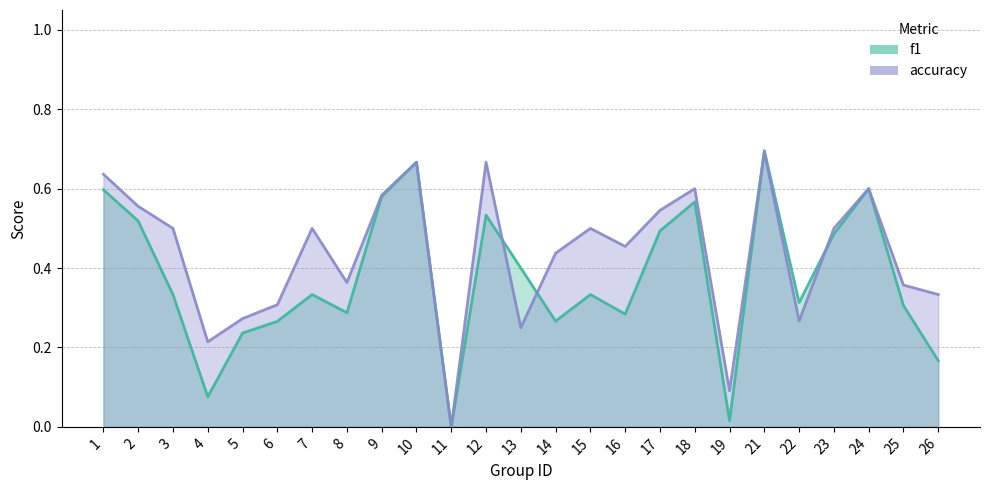

Where is the first local maximum for f1?

7